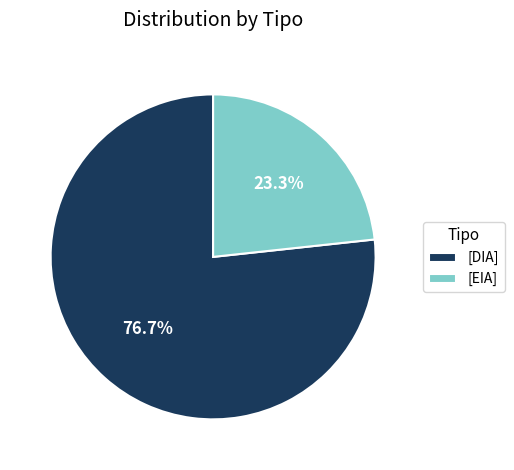

Do [EIA] and [DIA] together represent more than half of the pie?

Yes